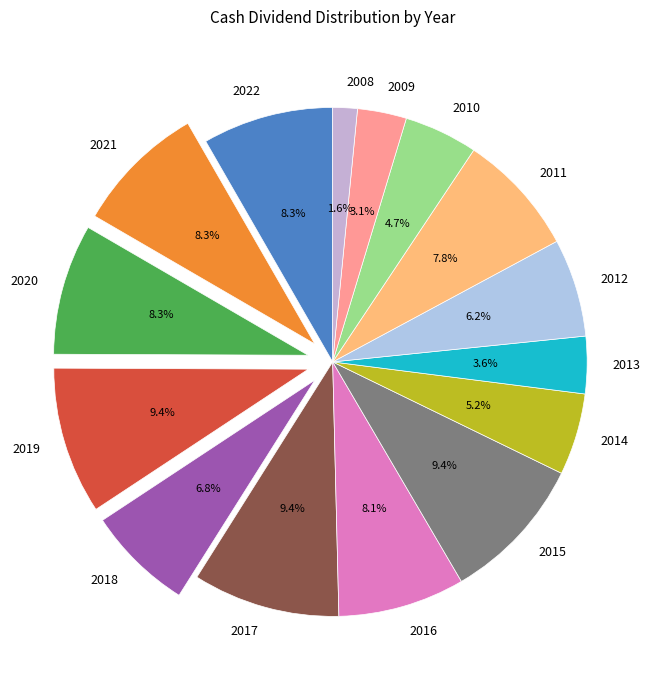

Does any single category account for the majority?

No